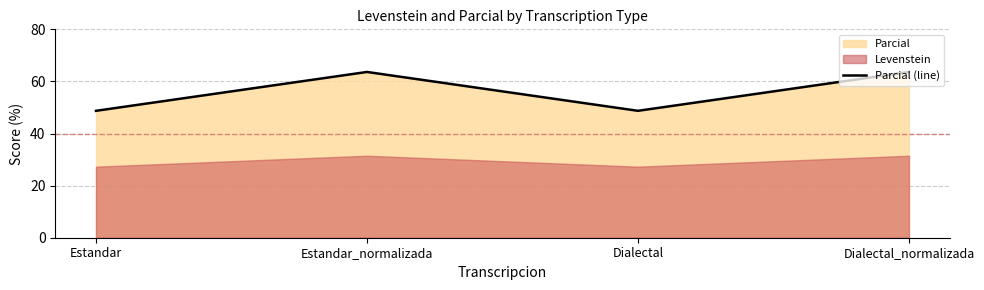

How many data points are less than 63?

2